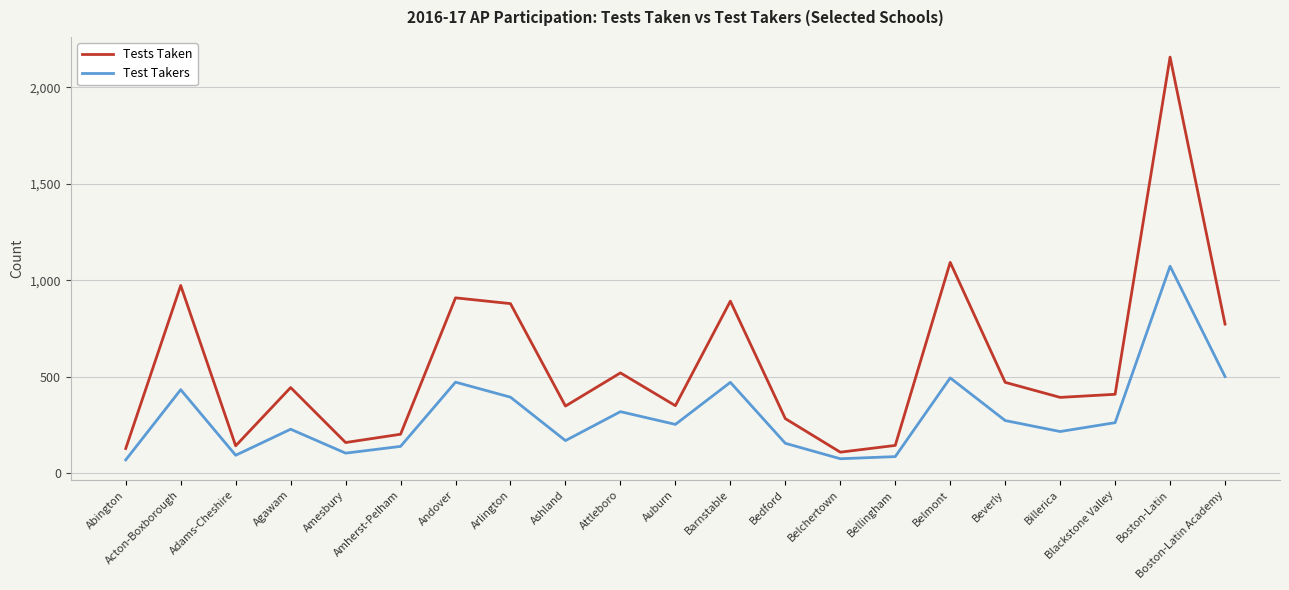

Read the Tests Taken value at Agawam, to the nearest 100.

400